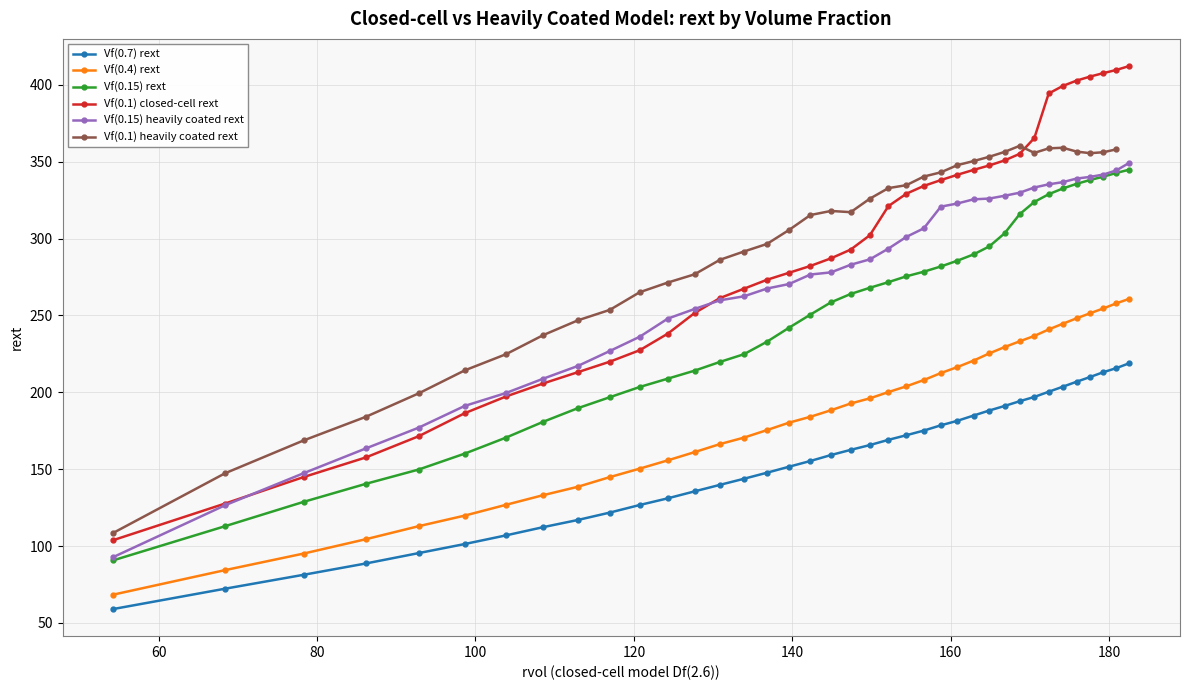

What is the value of the Vf(0.7) rext point at the 4th from the left?

88.7